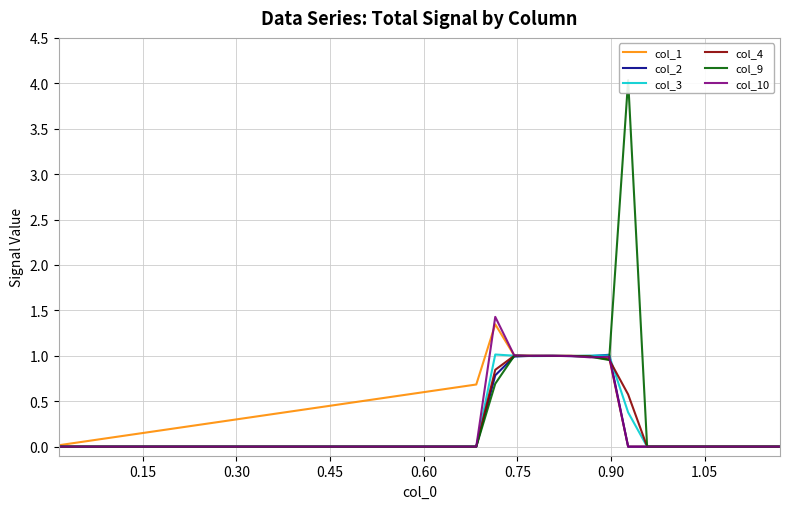

What is the maximum value for col_2?

1.0